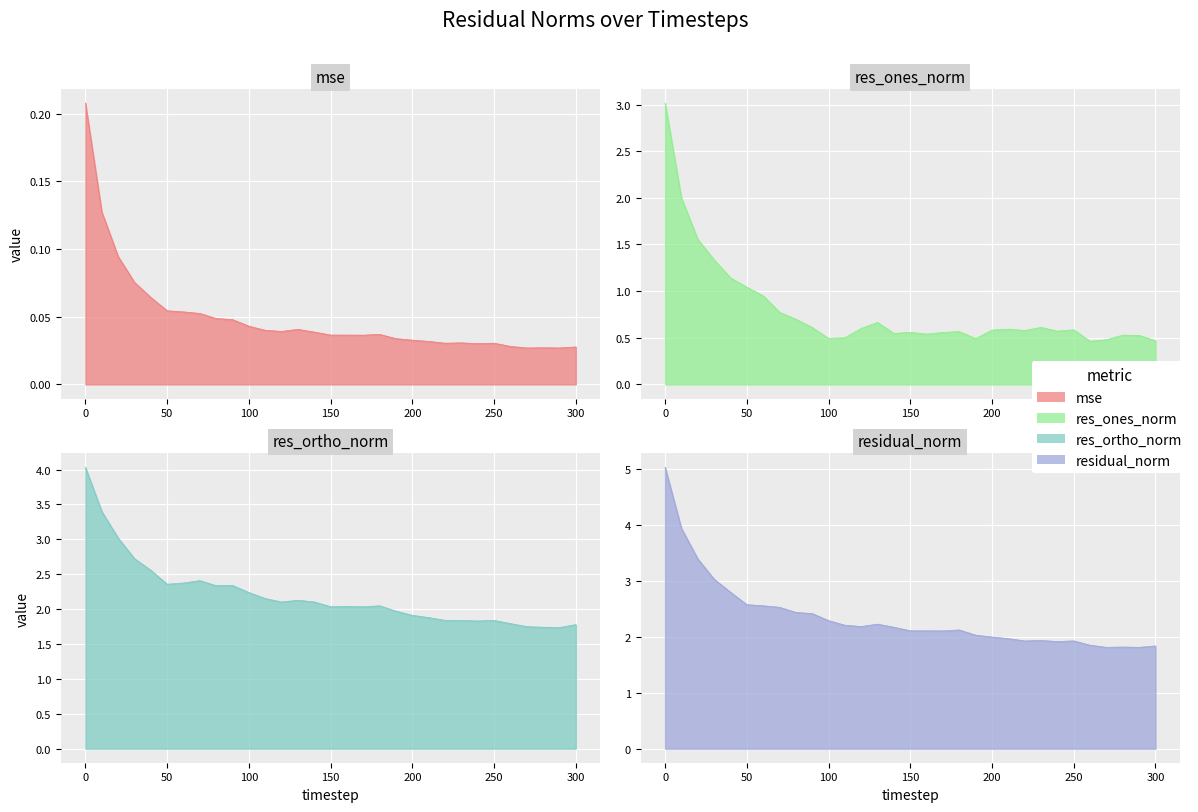

In res_ones_norm, how many points are lower than both neighbors (excluding endpoints)?

7